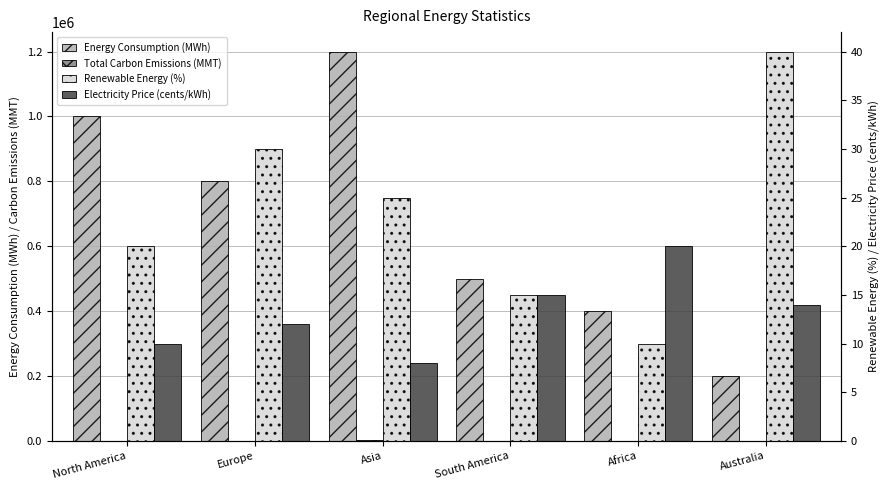

Which series has the widest spread of values?

Energy Consumption (MWh)